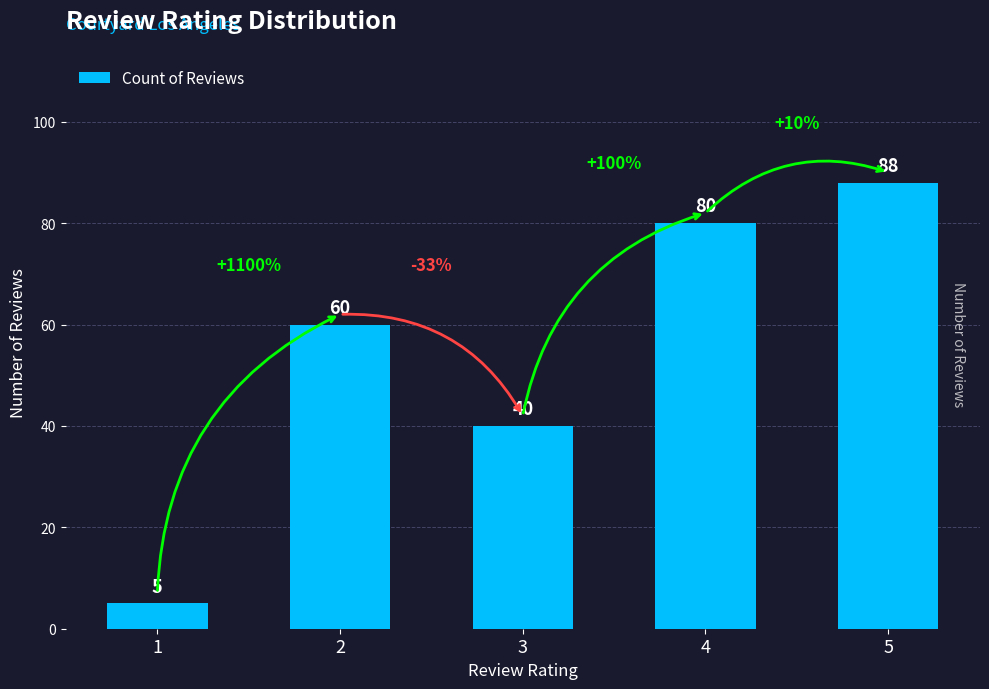

Between 5 and 4, which is larger?

5